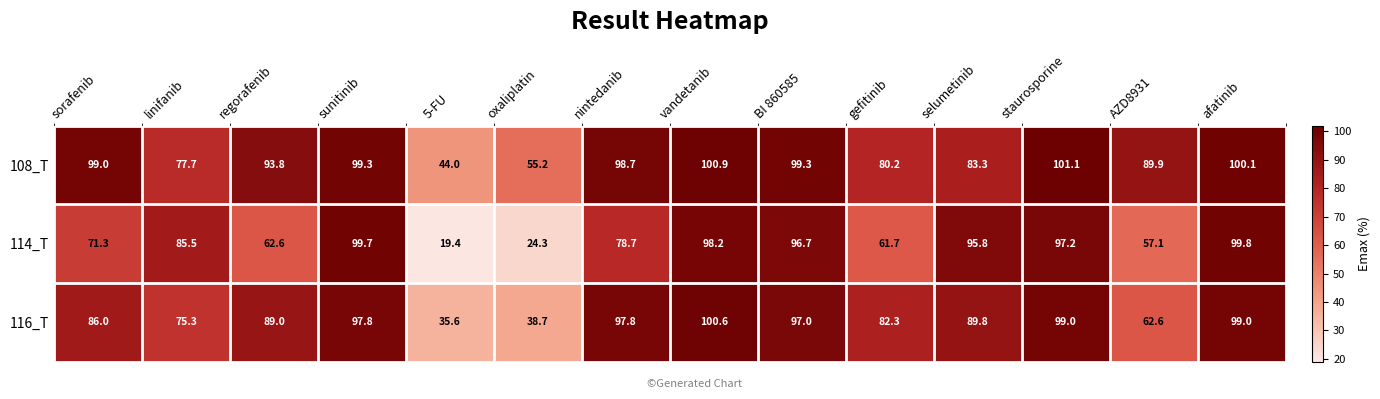

What is the difference between the highest and lowest values at vandetanib?

2.7